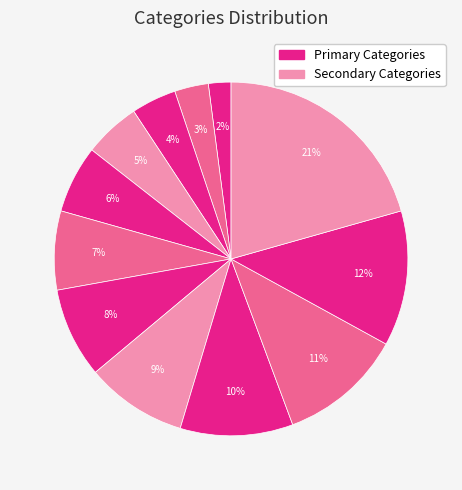

Rank the categories by value from highest to lowest.

Fashion, Comic, Literary Fiction, Detective and Mystery, Watch, Fiction, Computers & Tech, Cooking, Fantasy, Historical, Finance, Economics